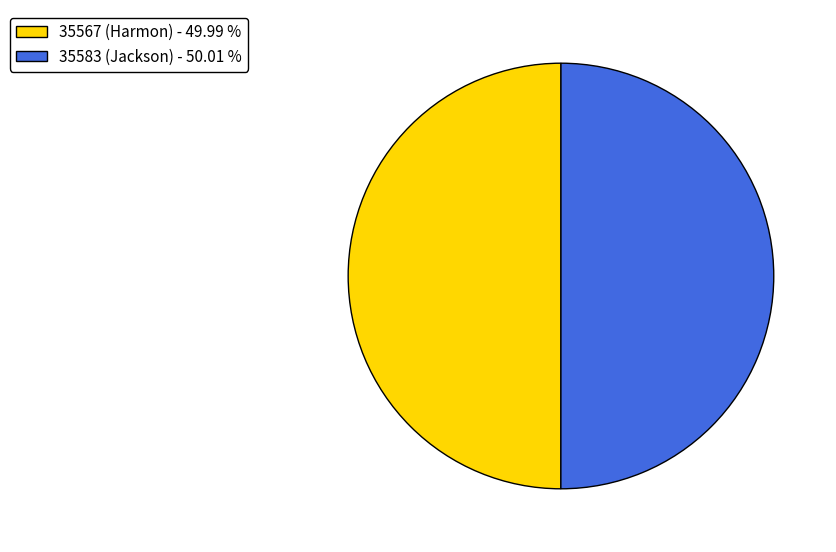

Is the sum of 35567 (Harmon) - 49.99 % and 35583 (Jackson) - 50.01 % greater than half?

Yes